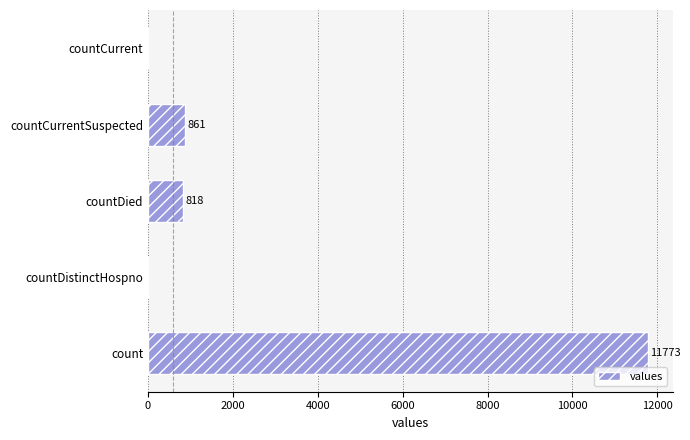

Where is the data nearest to the value 5886?

countCurrentSuspected